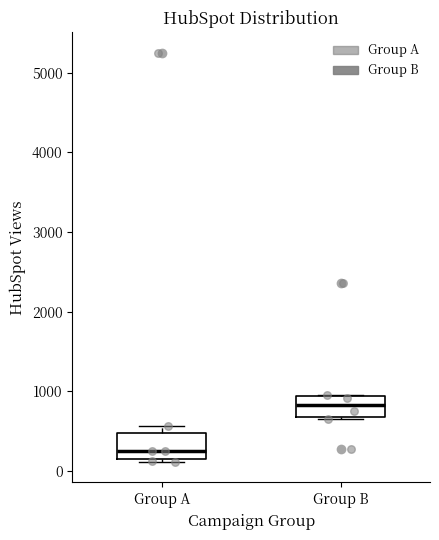

Which box's median line is the lowest?

Group A